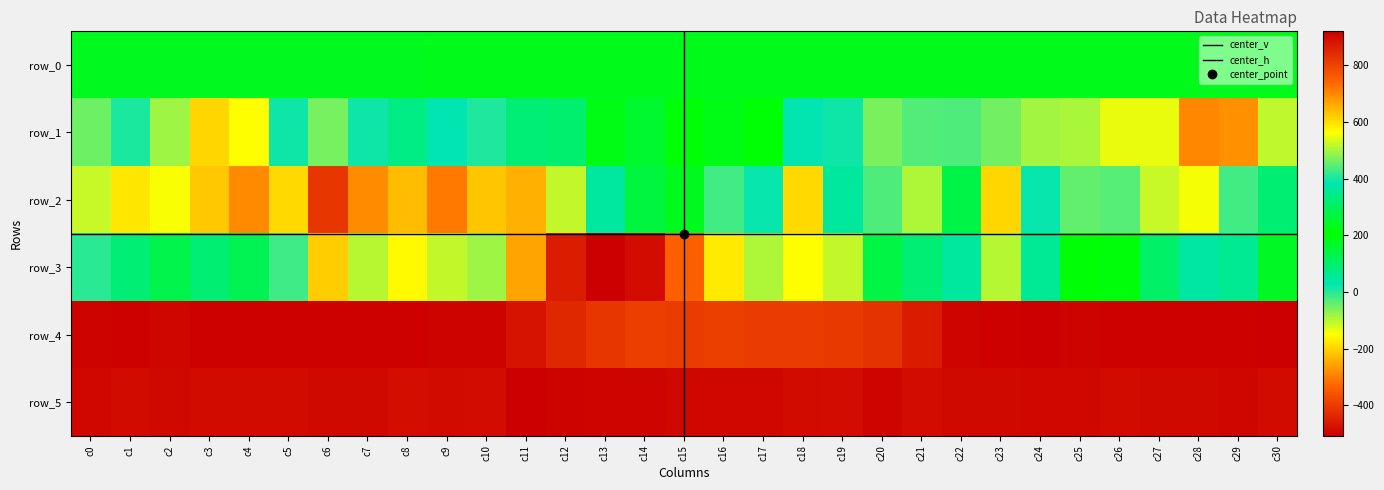

Reading right to left, transcribe all the data shown in this chart.

row_0: 179.6	179.6	179.5	179.4	179.4	179.4	179.3	179.3	179.2	179.2	179.1	179.1	179.0	179.0	178.9	178.9	178.8	178.8	178.8	178.7	178.7	178.6	178.6	178.5	178.5	178.4	178.4	178.3	178.3	178.2	178.2
row_1: -104.0	-277.0	-288.0	-136.0	-136.0	-89.0	-86.0	-50.0	-26.0	-29.0	-57.0	18.0	28.0	201.0	227.0	213.0	253.0	228.0	316.0	88.0	7.0	30.0	75.0	19.0	-53.0	17.0	-150.0	-196.0	-82.0	9.0	-49.0
row_2: 95.0	-17.0	-143.0	-111.0	-31.0	-41.0	24.0	-197.0	278.0	-94.0	-25.0	49.0	-193.0	25.0	-17.0	177.0	268.0	45.0	-108.0	-240.0	-217.0	-306.0	-228.0	-282.0	-412.0	-193.0	-285.0	-213.0	-145.0	-177.0	-109.0
row_3: 244.0	354.0	370.0	310.0	197.0	199.0	355.0	511.0	363.0	322.0	139.0	-106.0	-150.0	-92.0	-173.0	-339.0	-484.0	-507.0	-455.0	-256.0	-82.0	-106.0	-154.0	-98.0	-208.0	-15.0	124.0	95.0	130.0	91.0	-2.0
row_4: 919.0	915.0	916.0	917.0	916.0	912.0	920.0	916.0	910.0	872.0	829.0	817.0	812.0	812.0	808.0	812.0	809.0	825.0	848.0	885.0	912.0	913.0	916.0	917.0	916.0	915.0	916.0	915.0	908.0	917.0	914.0
row_5: 899.0	908.0	903.0	901.0	899.0	904.0	905.0	903.0	901.0	897.0	910.0	897.0	898.0	906.0	904.0	905.0	910.0	910.0	913.0	919.0	895.0	899.0	893.0	903.0	903.0	900.0	900.0	900.0	901.0	899.0	906.0